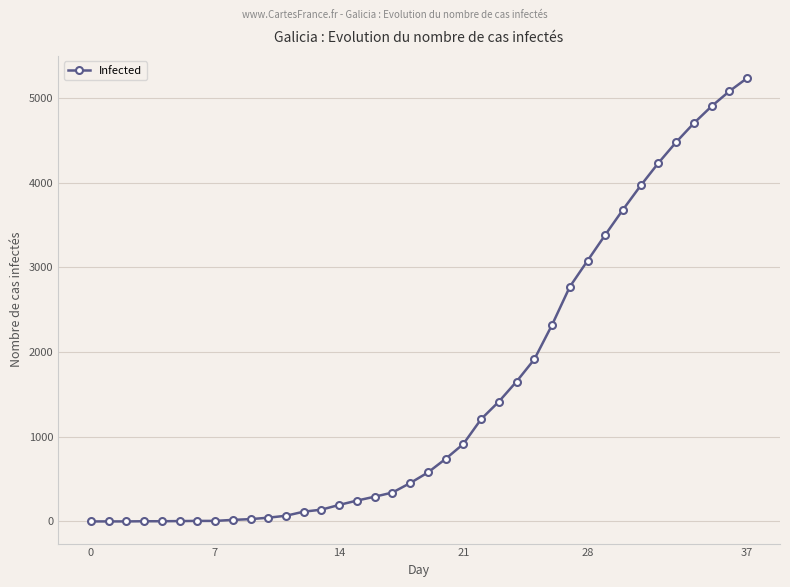

Does the chart have visible grid lines?

Yes